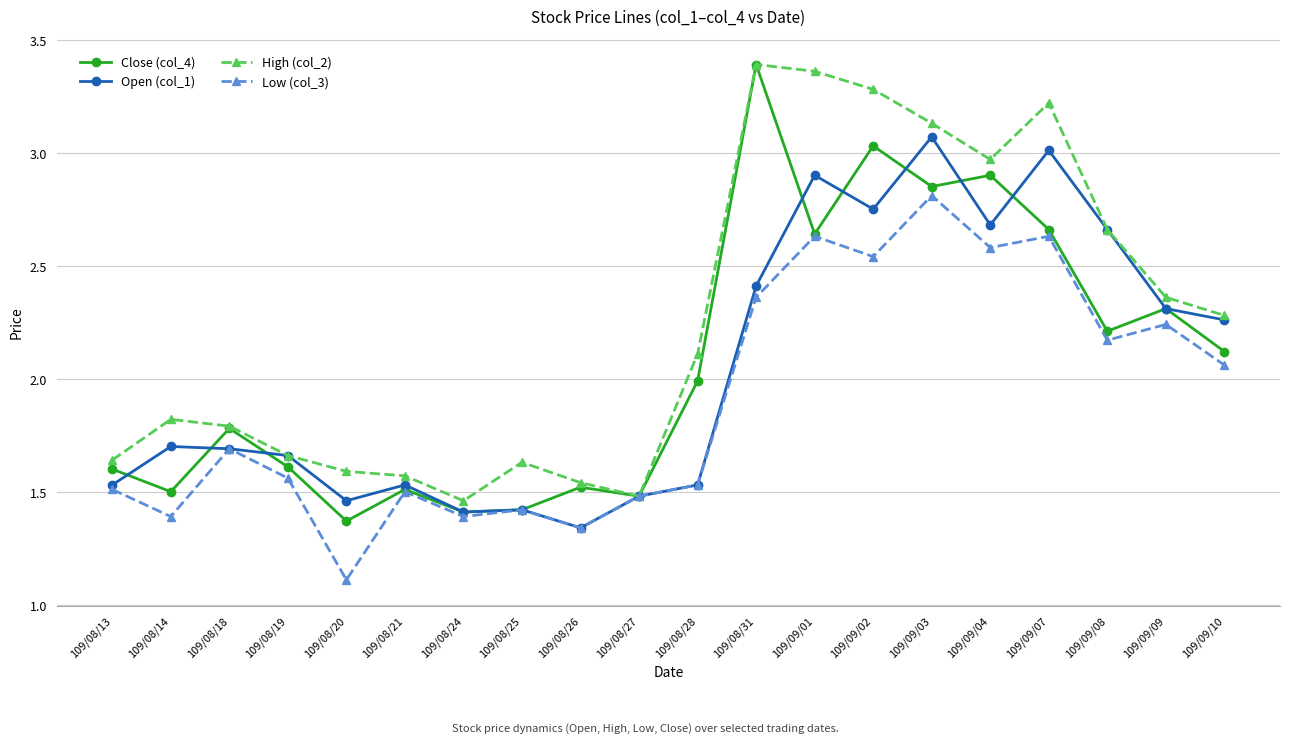

Which series changed the most between 109/08/20 and 109/09/09?

Low (col_3)